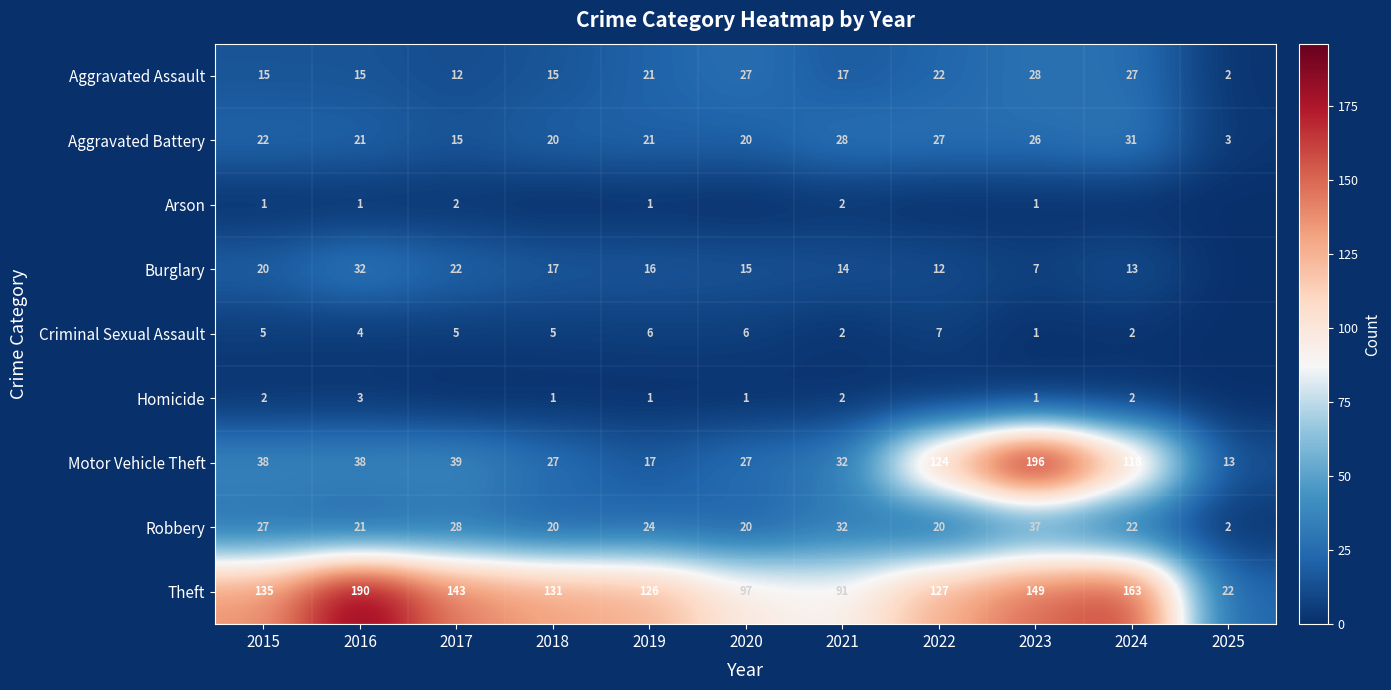

What value does the Theft series have at 2021, to the nearest 10?

90